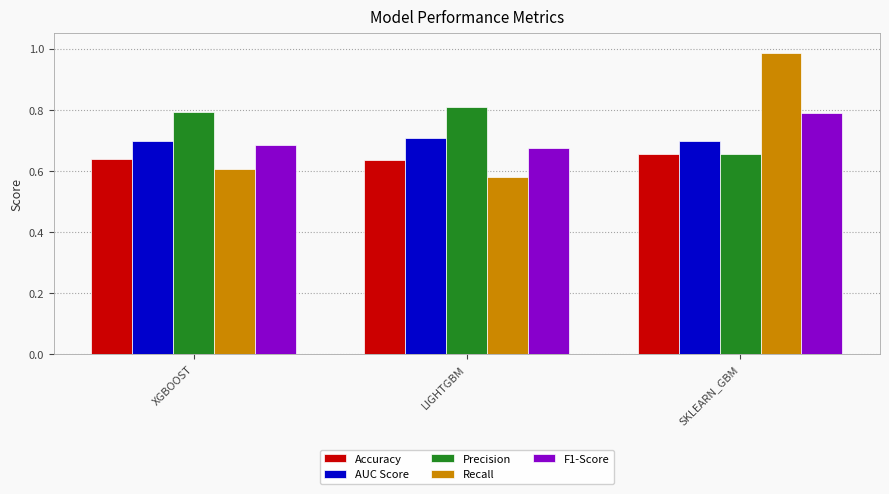

Are the bars horizontal?

No